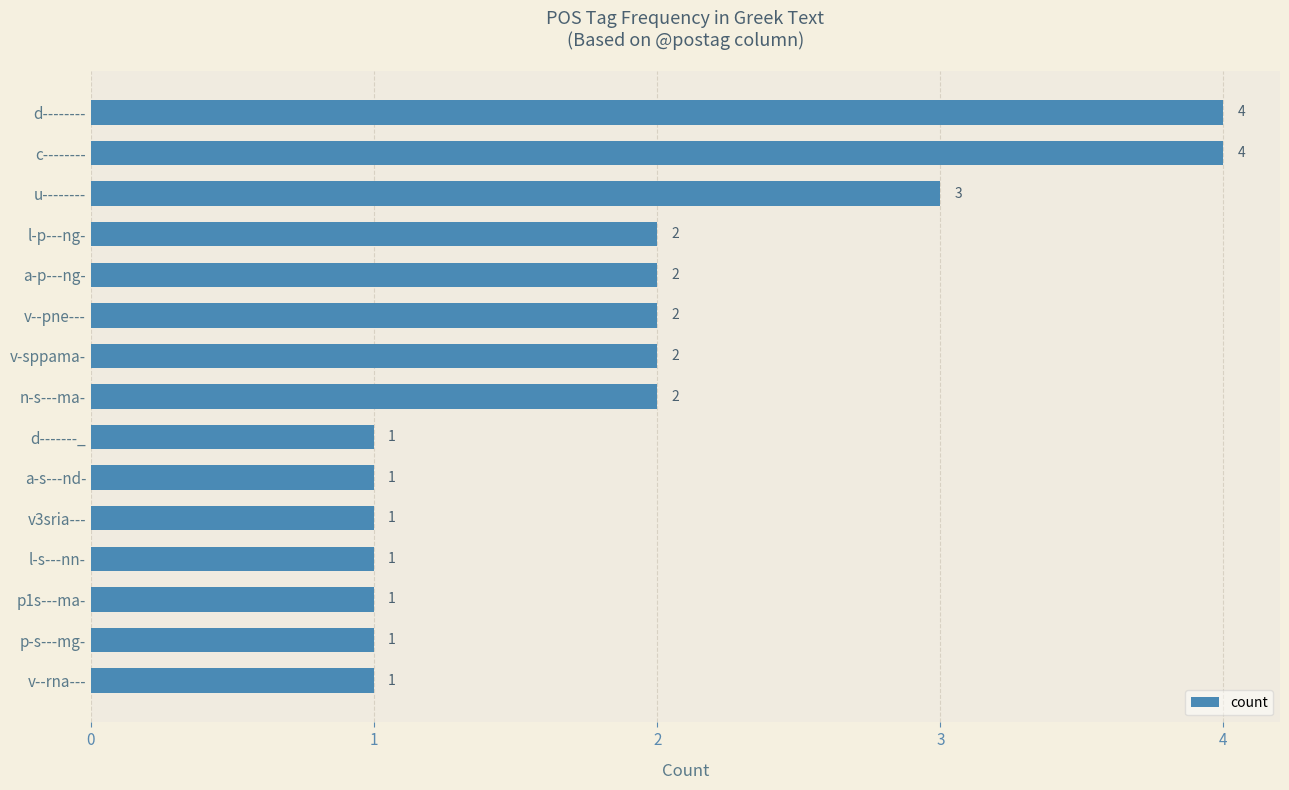

Between l-p---ng- and p-s---mg-, which is larger?

l-p---ng-